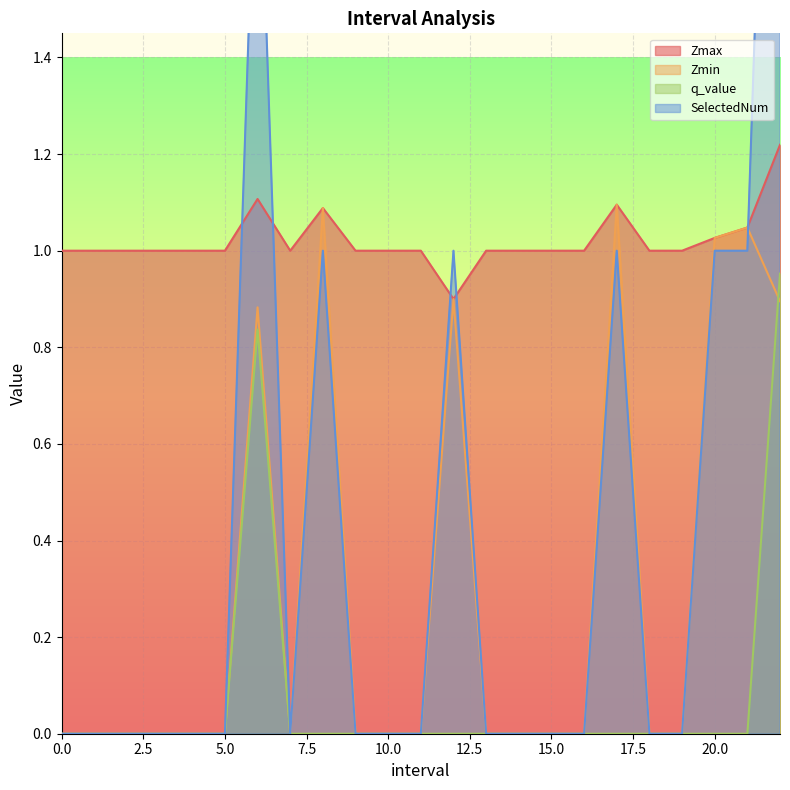

How many distinct data groups are displayed?

4